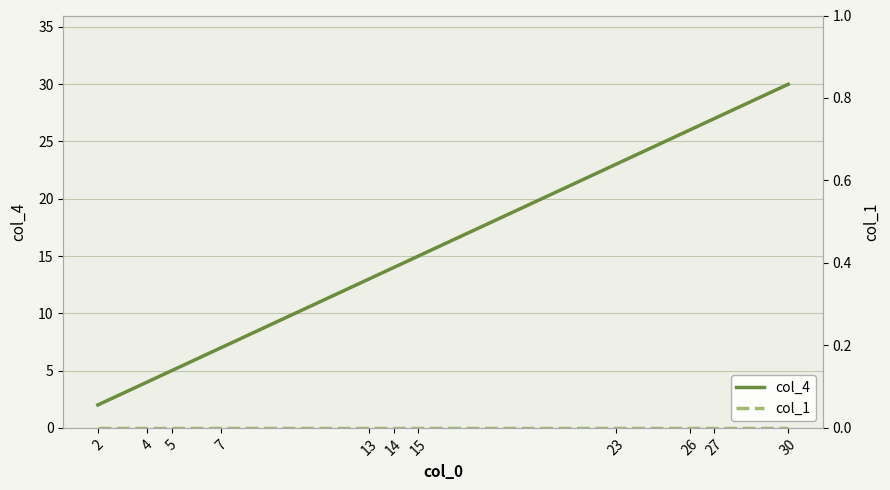

Is it true that col_4 equals 8 at 14?

False